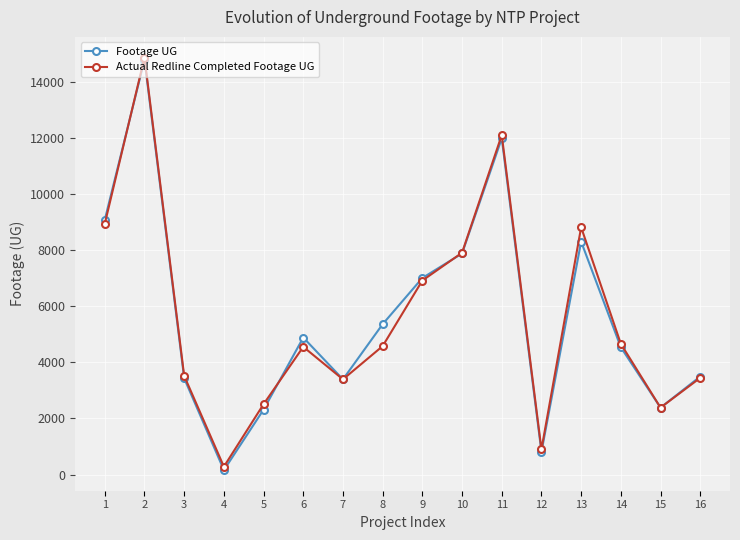

The value of Actual Redline Completed Footage UG at 3 is 751. True or false?

False